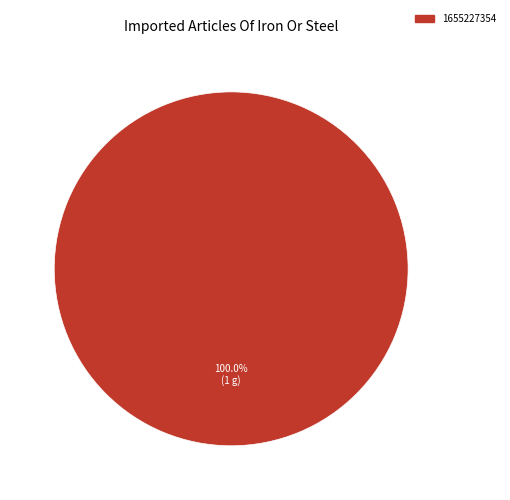

Rank the categories by value from highest to lowest.

1655227354